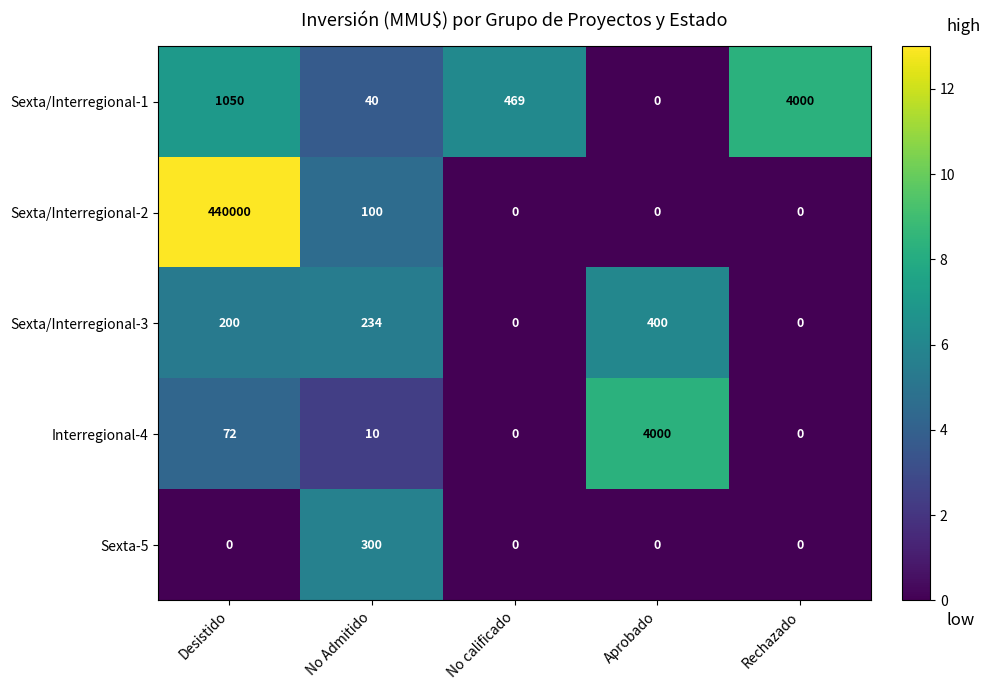

What is the total value across all series at Desistido?

441322